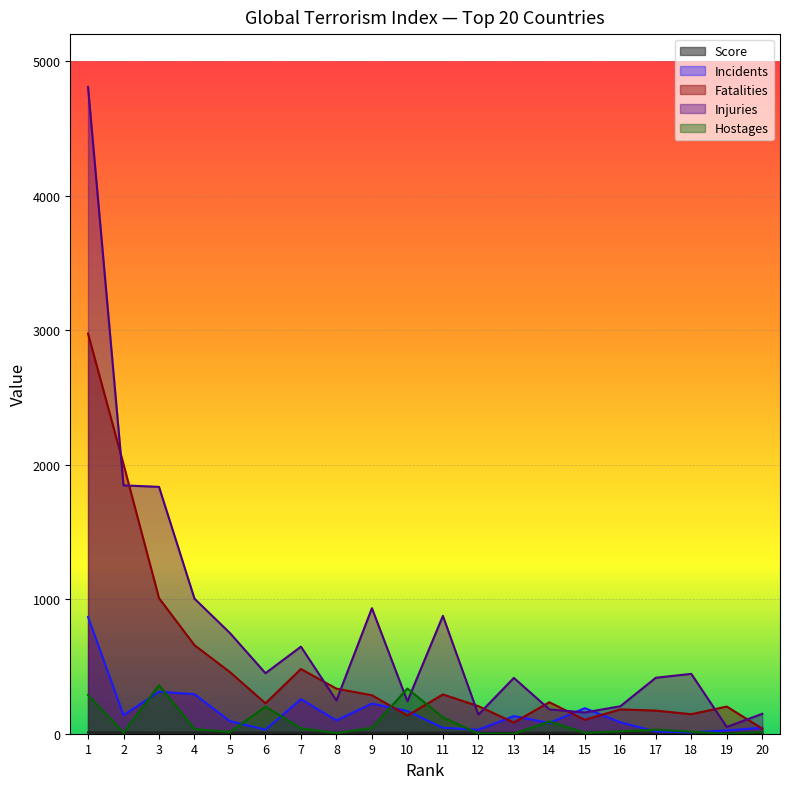

True or false: Score has more than 2 interior local peaks.

False